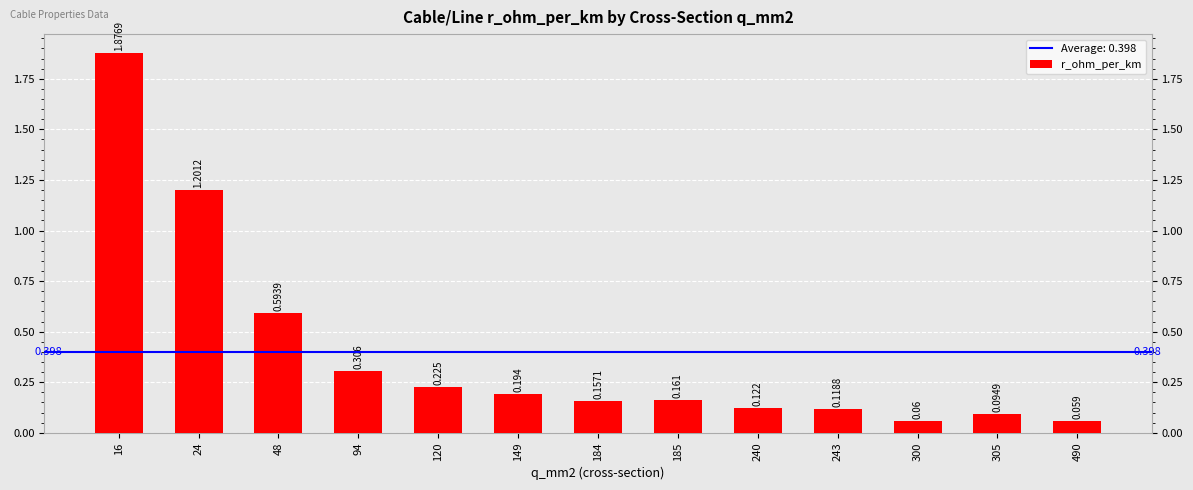

What is the difference between the values at 48 and 24?

0.6